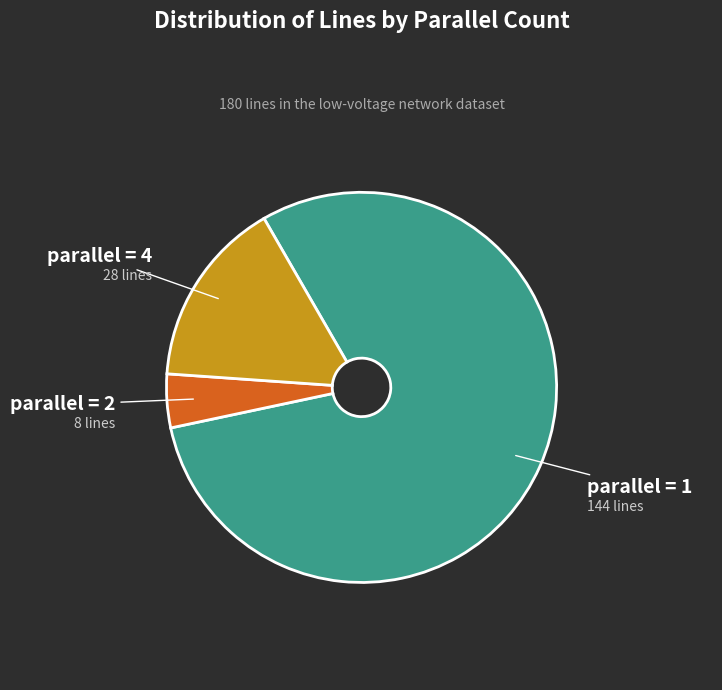

Is there a majority slice in this chart?

Yes